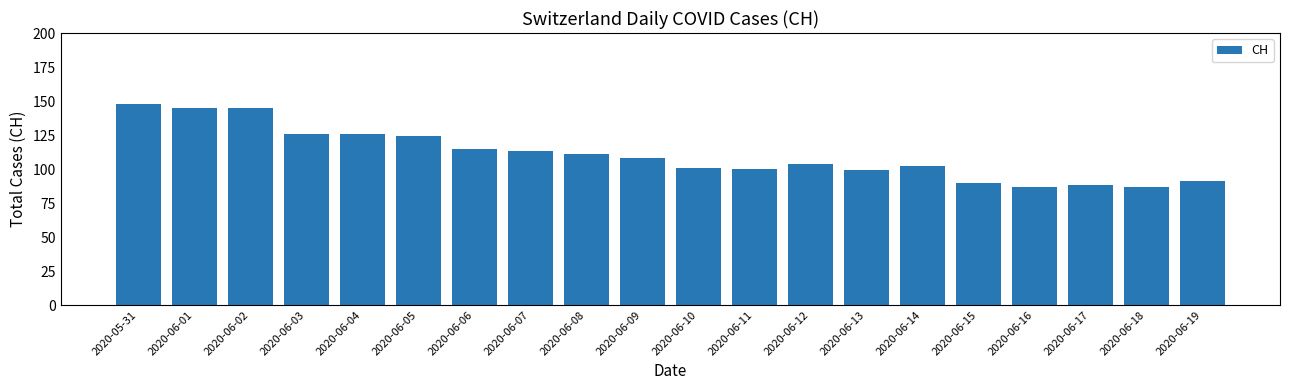

What is the maximum value shown in the chart?

148